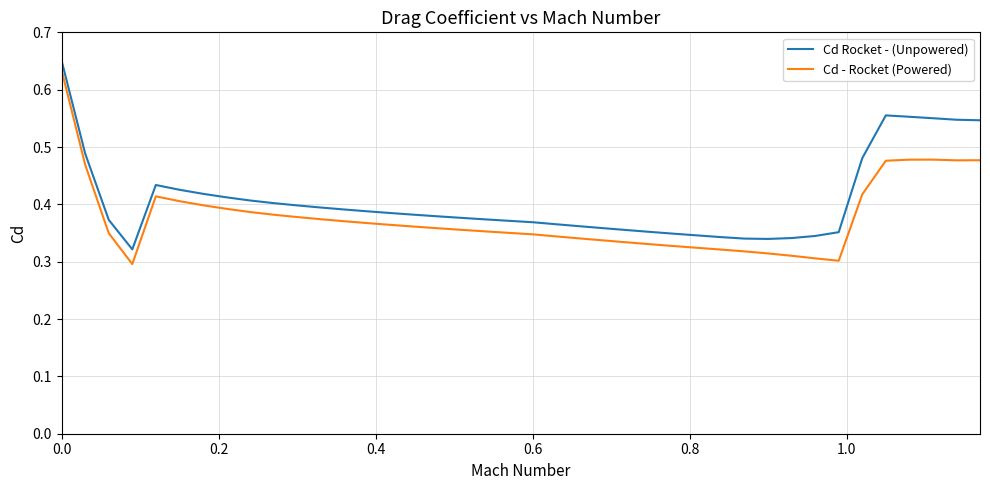

List the series in order of their overall mean, lowest first.

Cd - Rocket (Powered), Cd Rocket - (Unpowered)